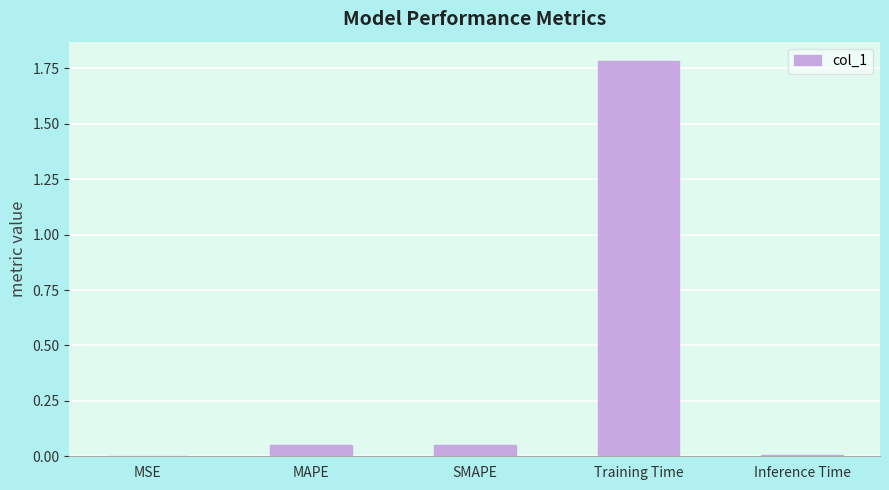

What is the sum of all values?

1.9